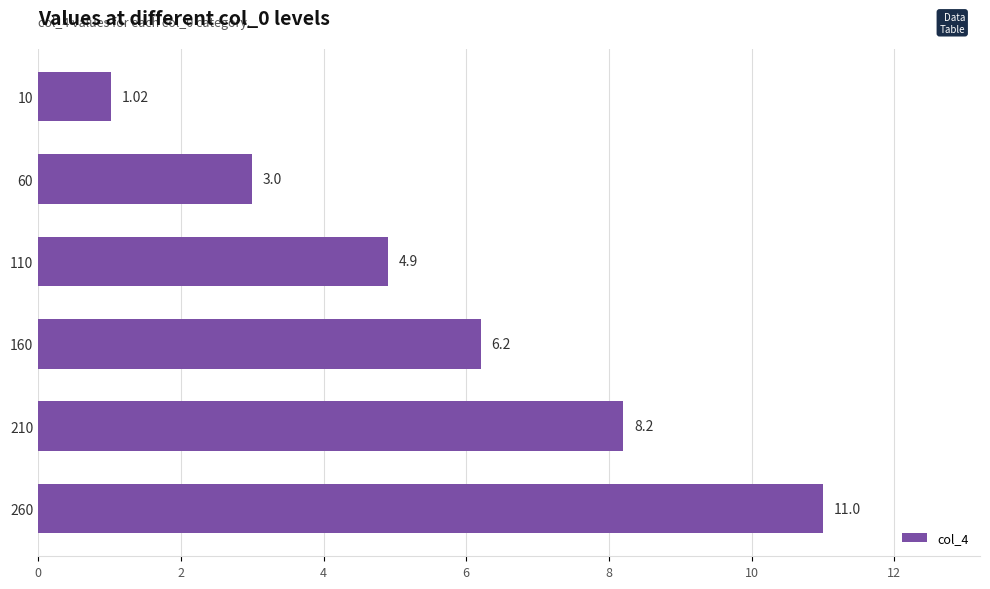

What is the sum of all values?

34.3